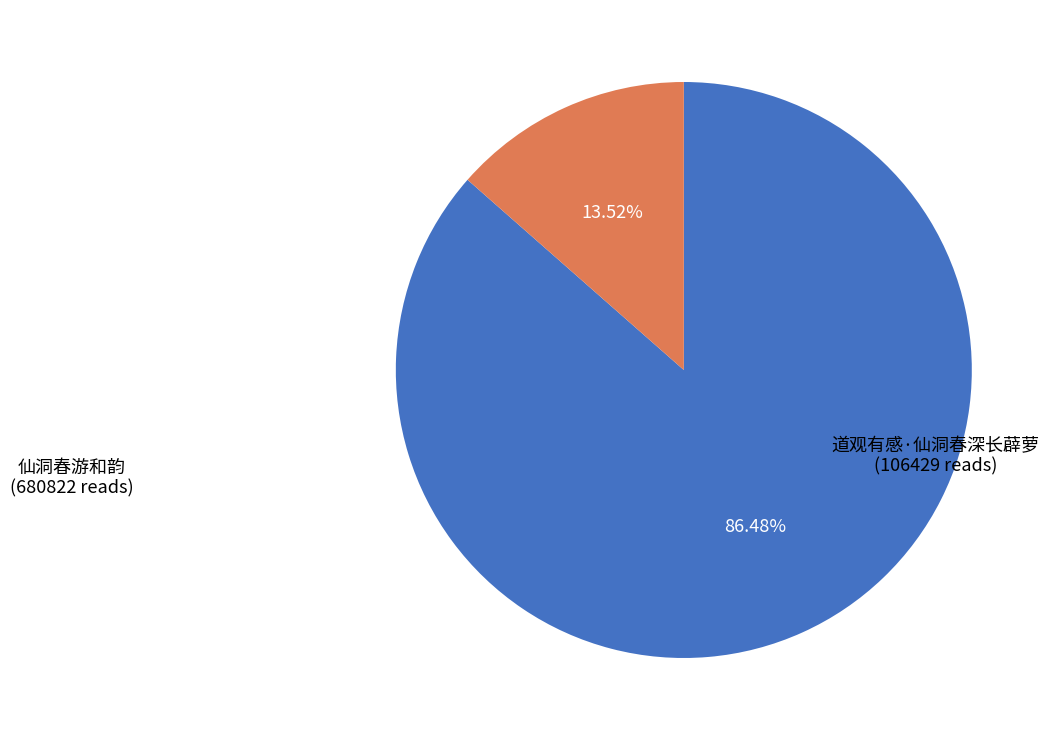

Count the number of slices in the pie.

2